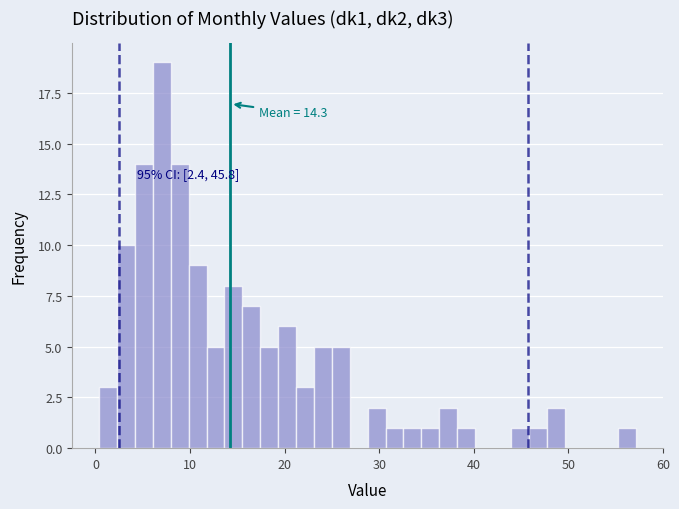

Read against the x-axis, roughly where is the centre of the tallest bar?

7